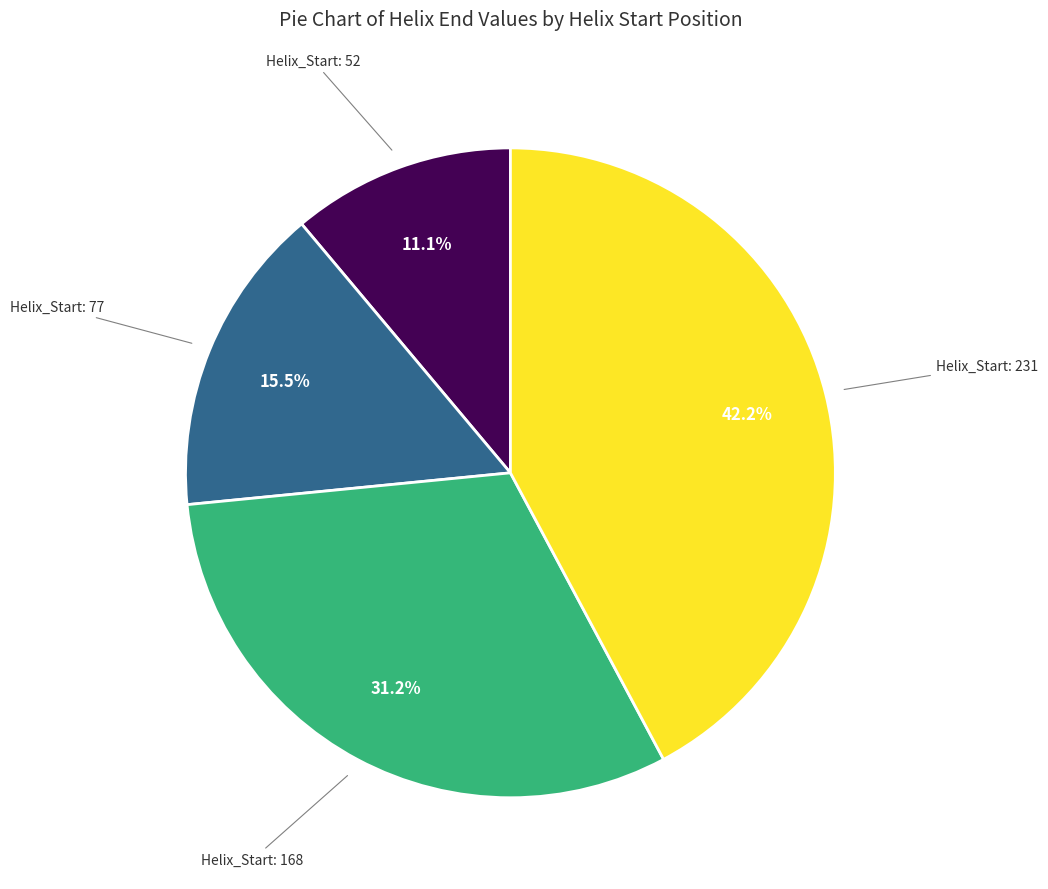

Count the number of slices in the pie.

4